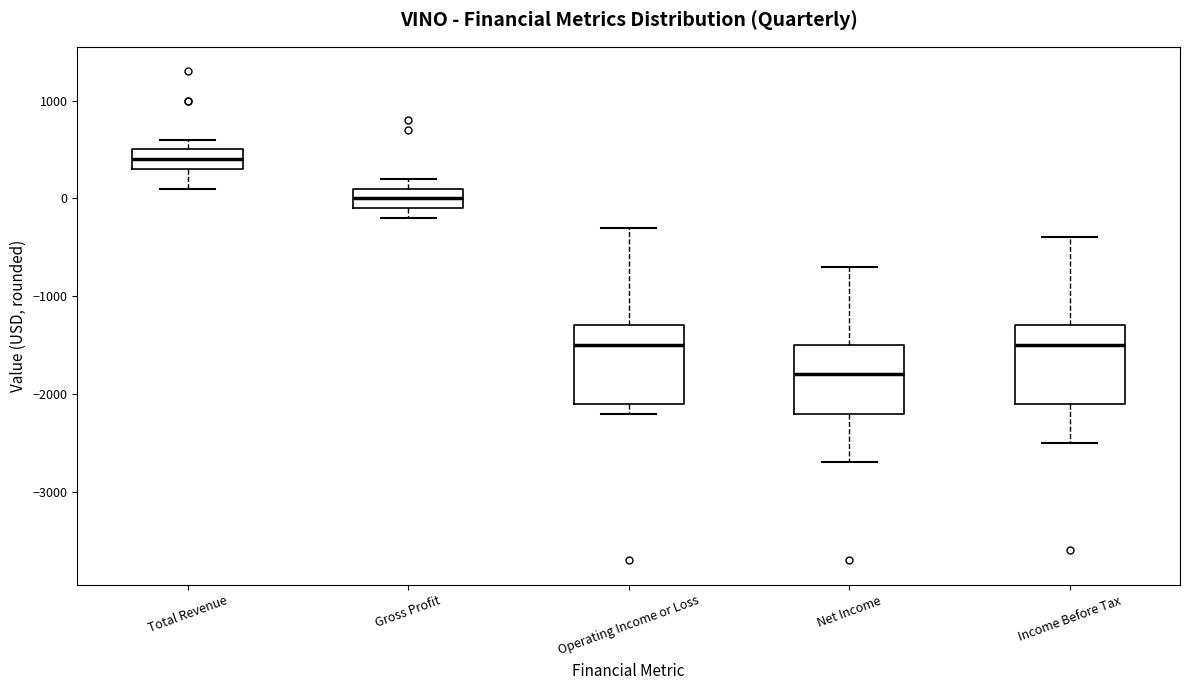

Where does the upper whisker of the box for Income Before Tax end on the y-axis? The values are not printed on the chart, so give them approximately, as read against the axis.

-400